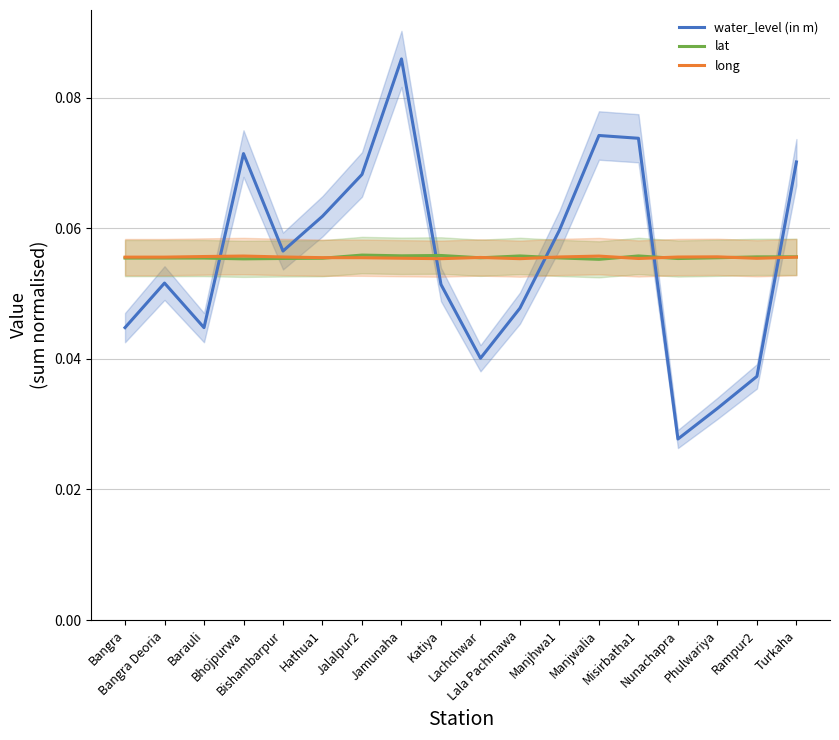

How many interior local peaks does the lat series have?

5